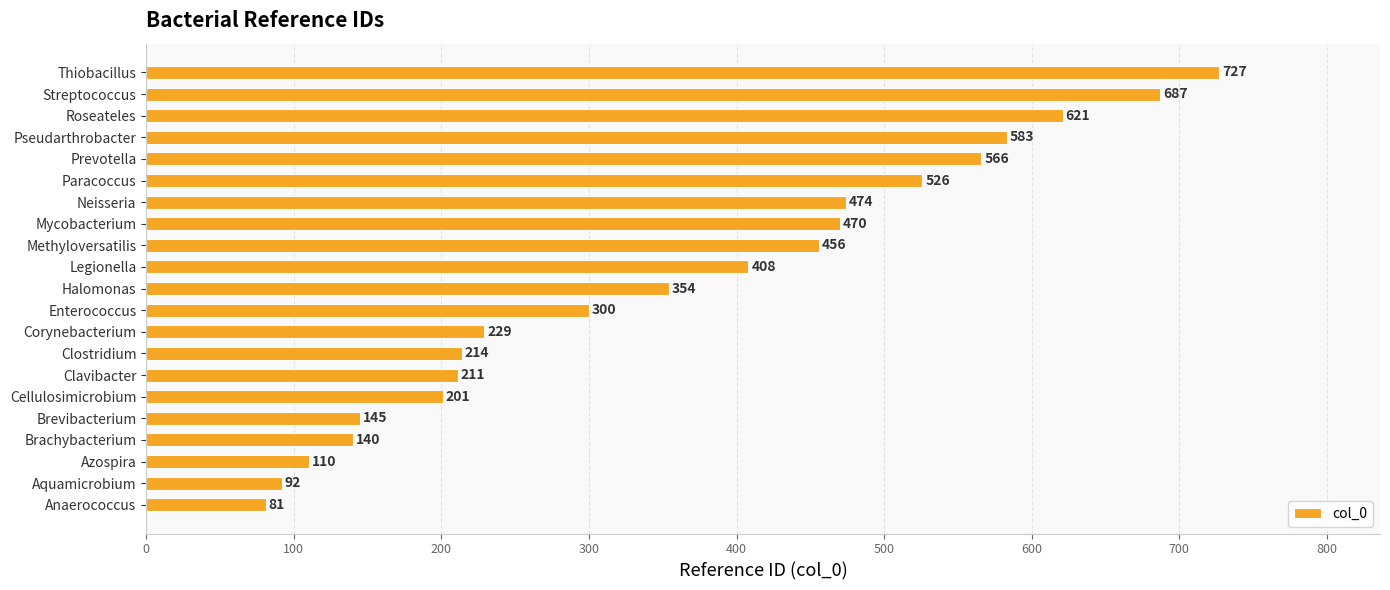

What is the change in value from Legionella to Prevotella?

+158